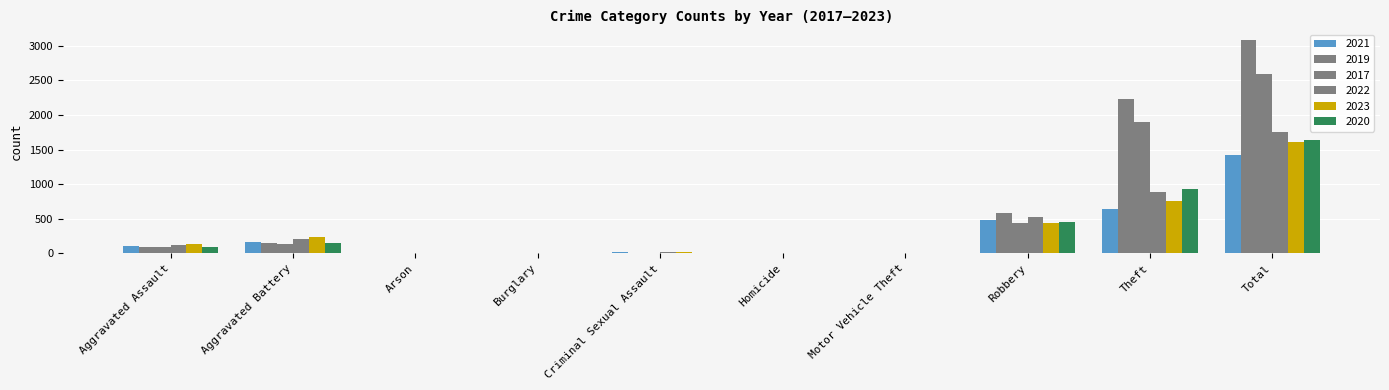

Does the chart contain stacked bars?

No